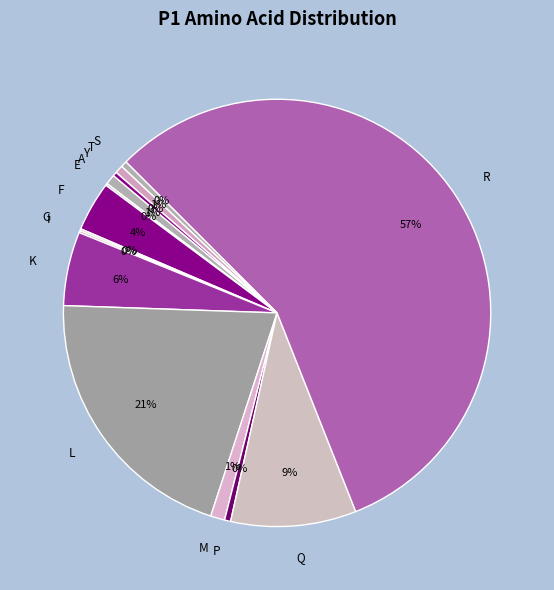

True or false: A accounts for 1% of the total.

True